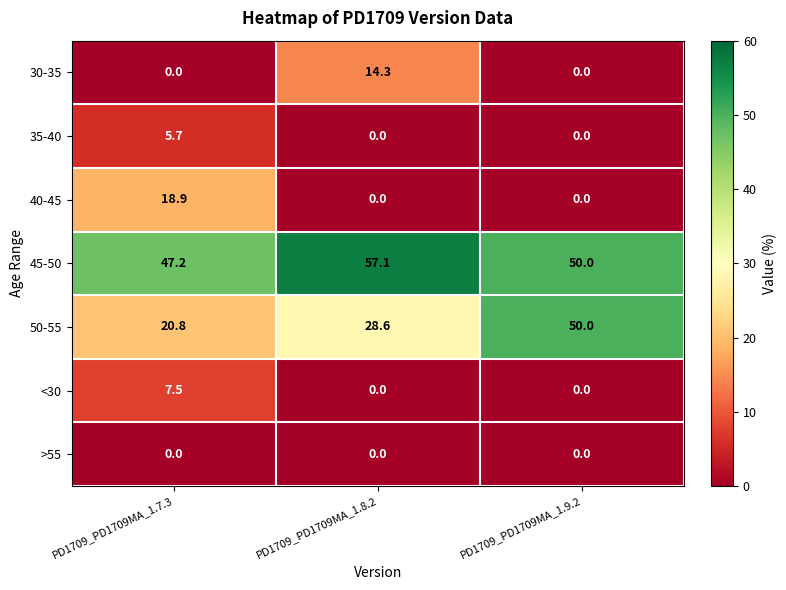

What is the maximum value for 45-50?

57.1